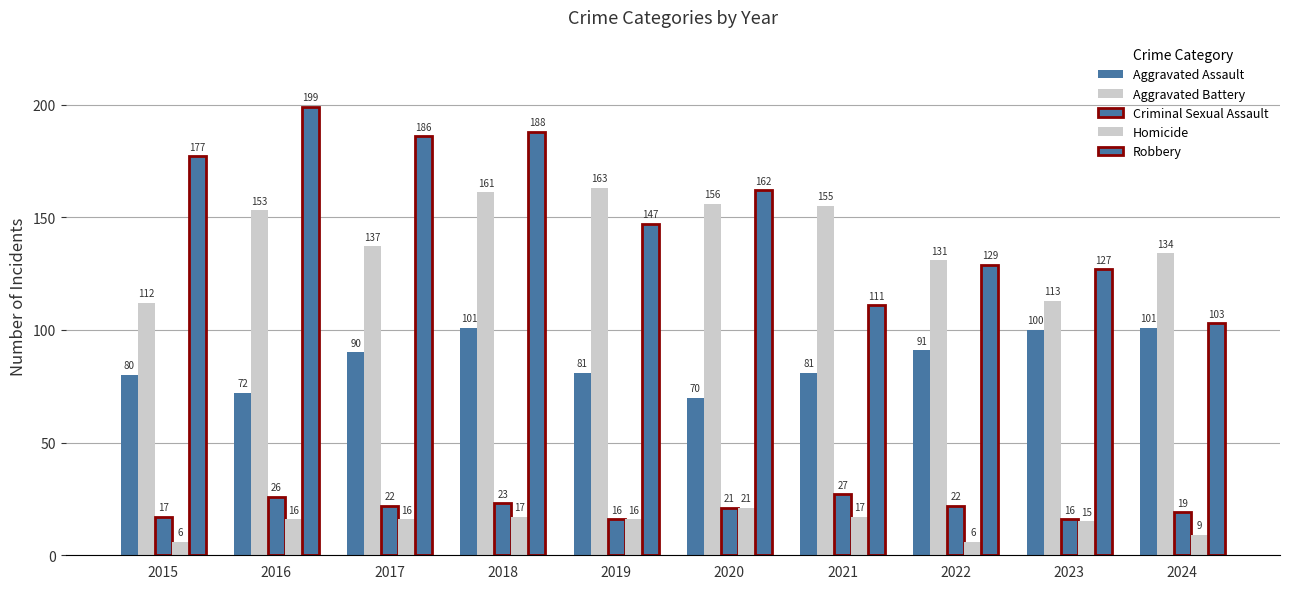

At how many categories does at least one series exceed 78?

10